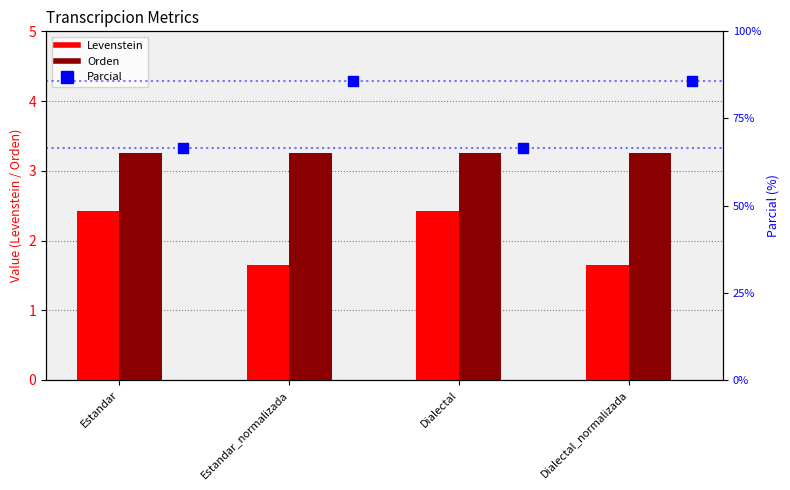

Which series has the widest spread of Y values?

Parcial